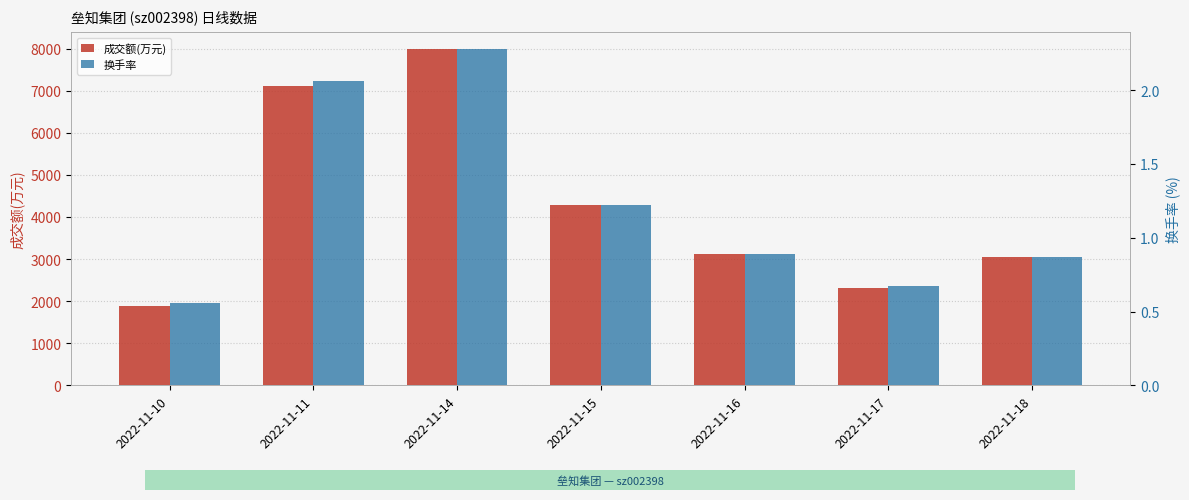

True or false: 成交额(万元) has a value of 4563.4 at 2022-11-16.

False